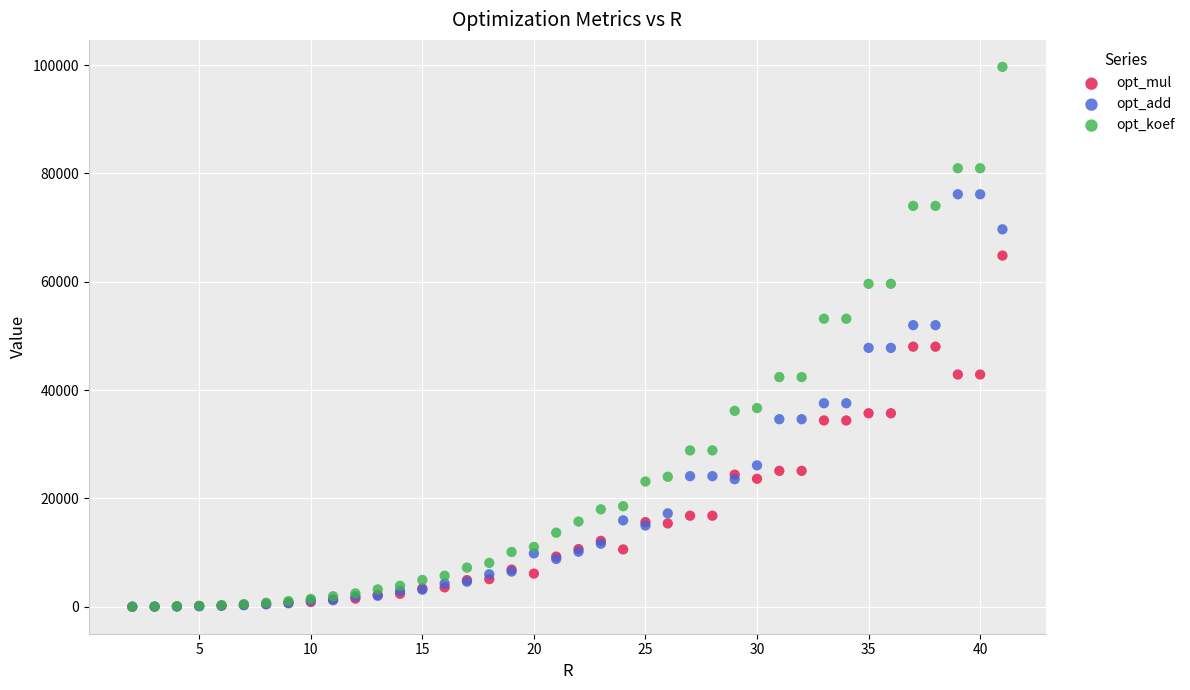

What are all the series names shown in the legend?

opt_mul, opt_add, opt_koef